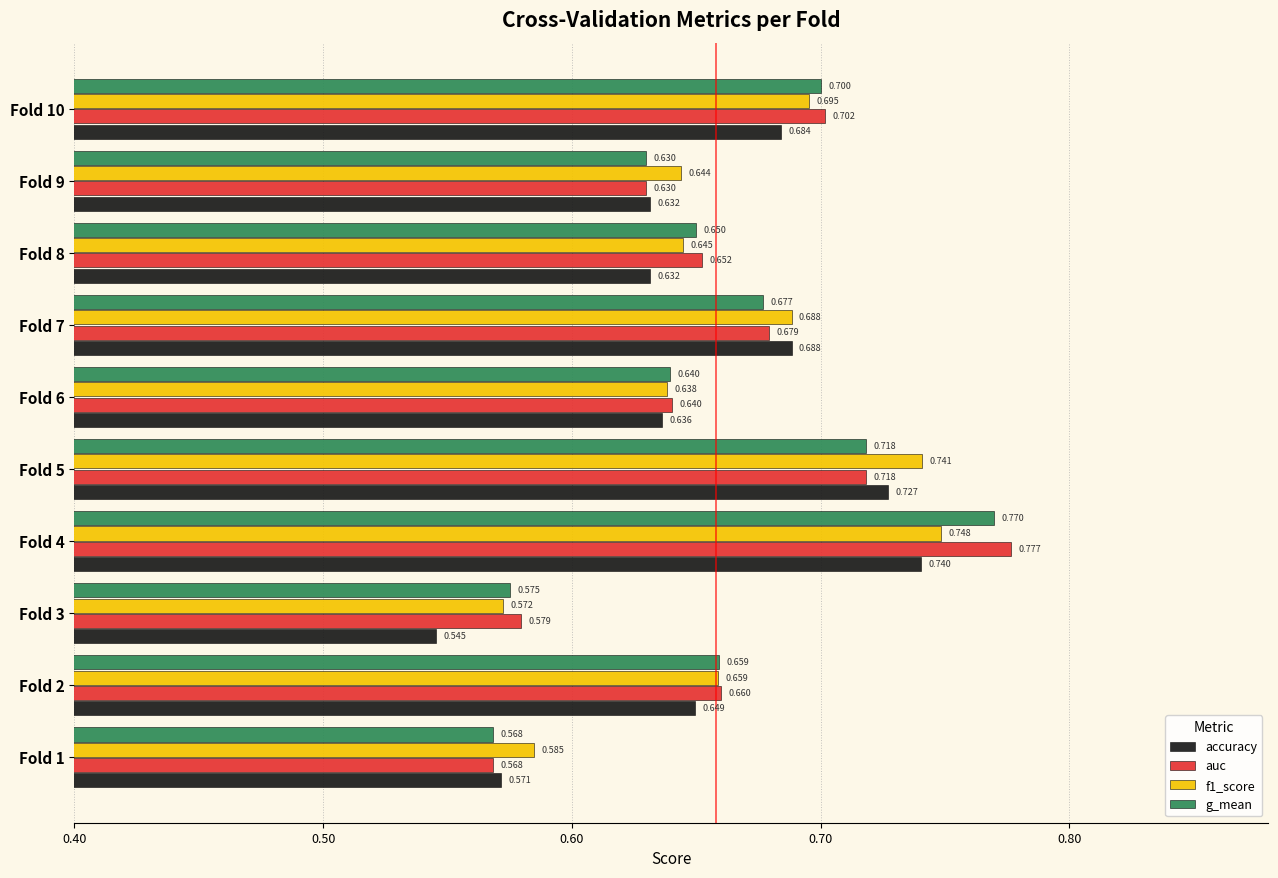

Which series changed the most between Fold 8 and Fold 9?

auc